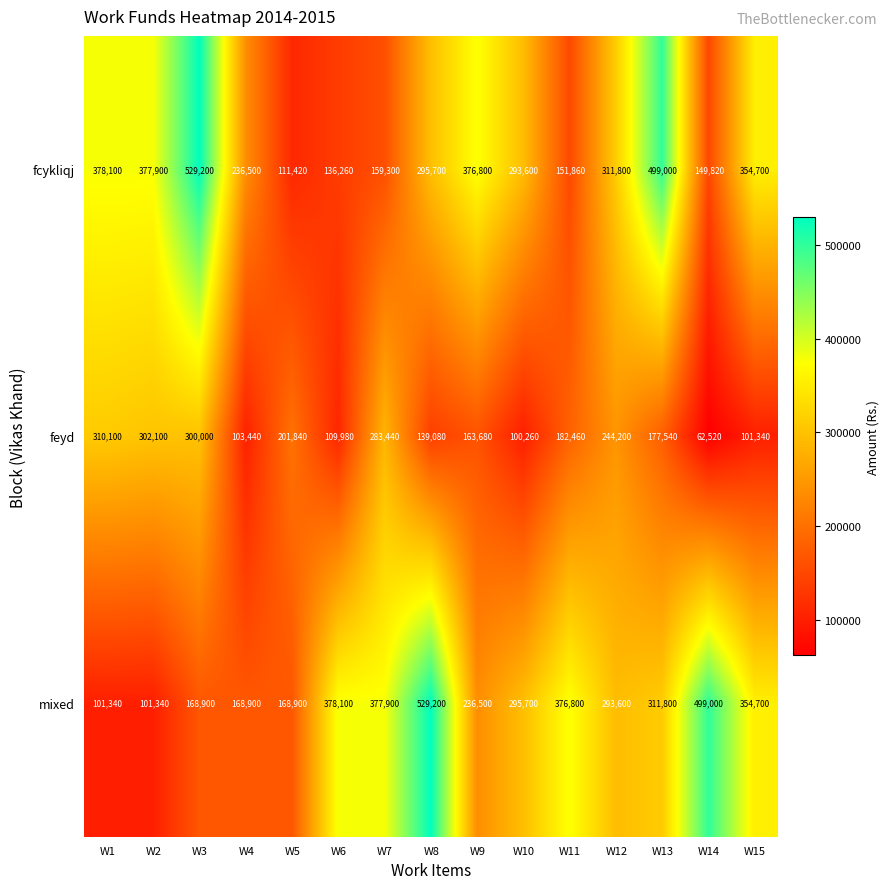

What is the maximum value for feyd?

310100